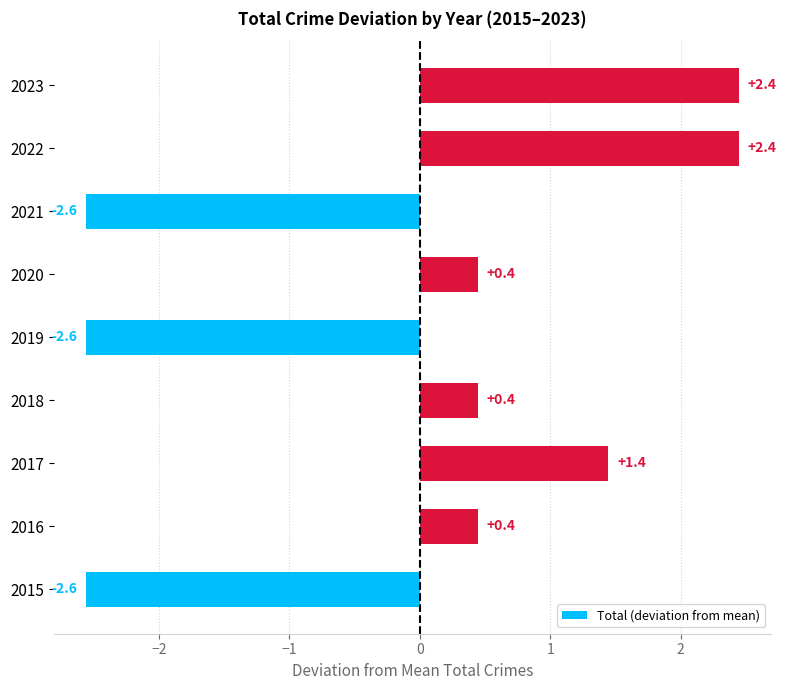

True or false: the data shows -2.6 at 2021.

True